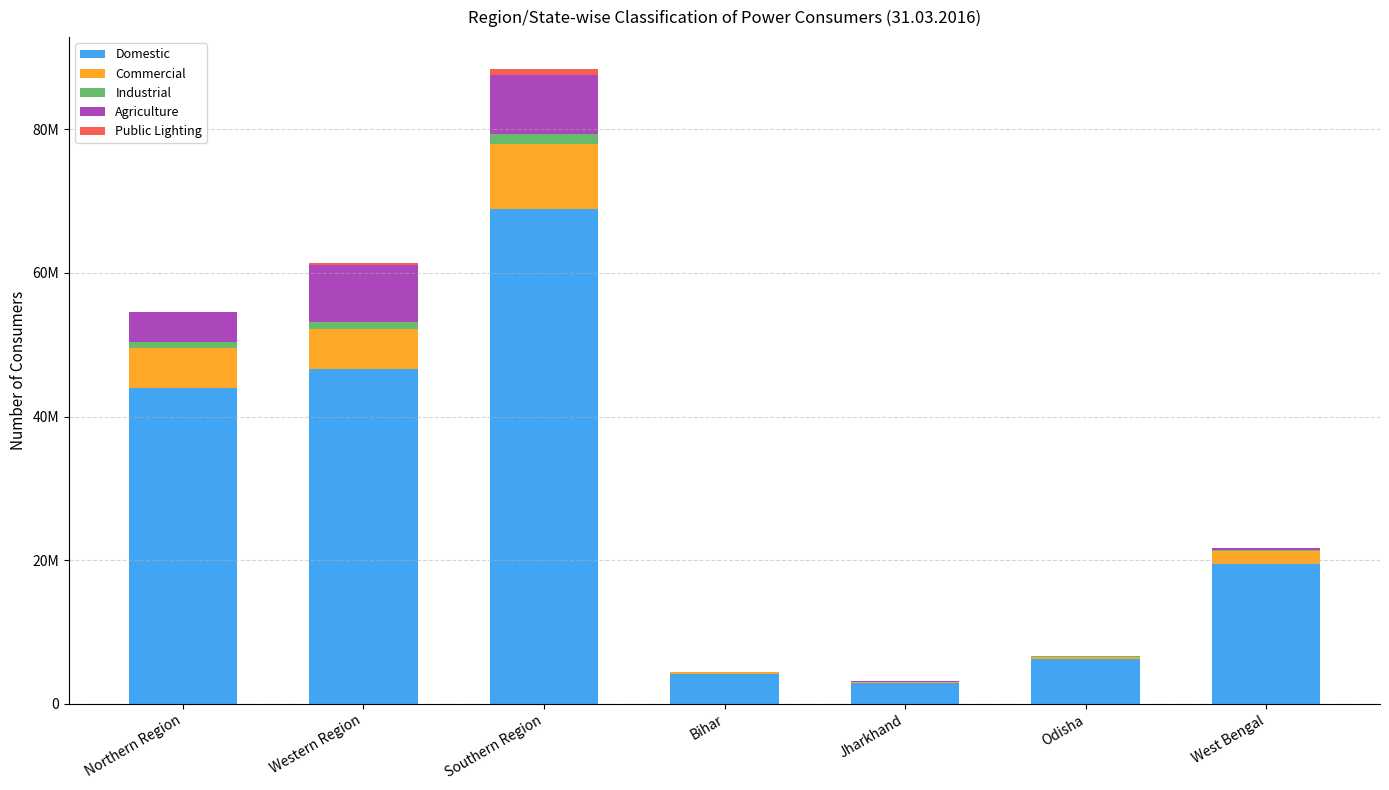

List the labels in order of Industrial value, smallest first.

Jharkhand, Bihar, Odisha, West Bengal, Northern Region, Western Region, Southern Region